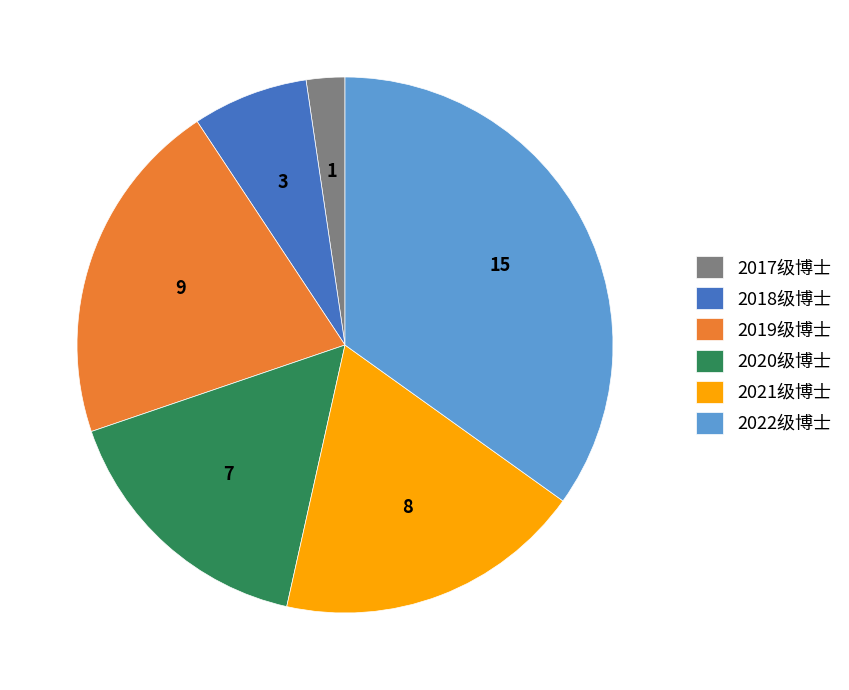

Which has a higher value, 2021级博士 or 2018级博士?

2021级博士